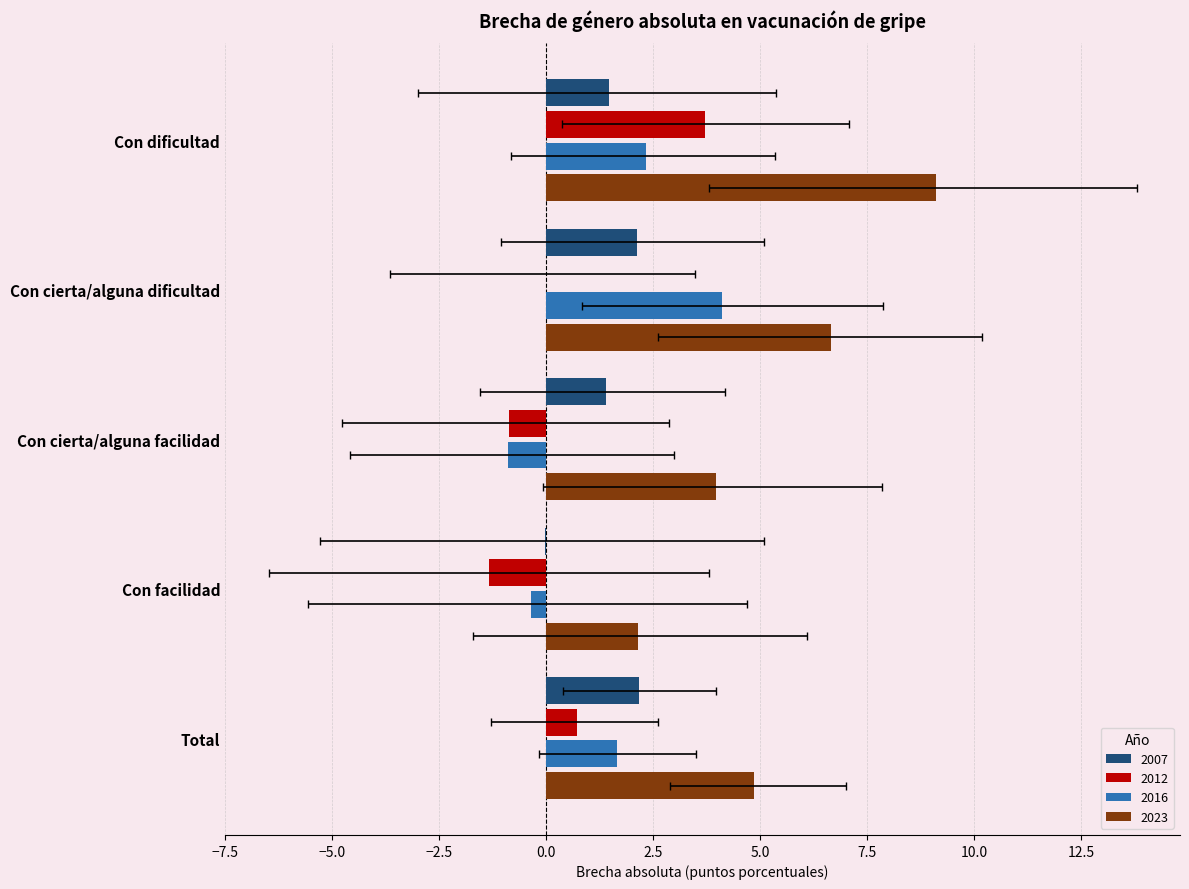

What position from the right is Con dificultad?

5